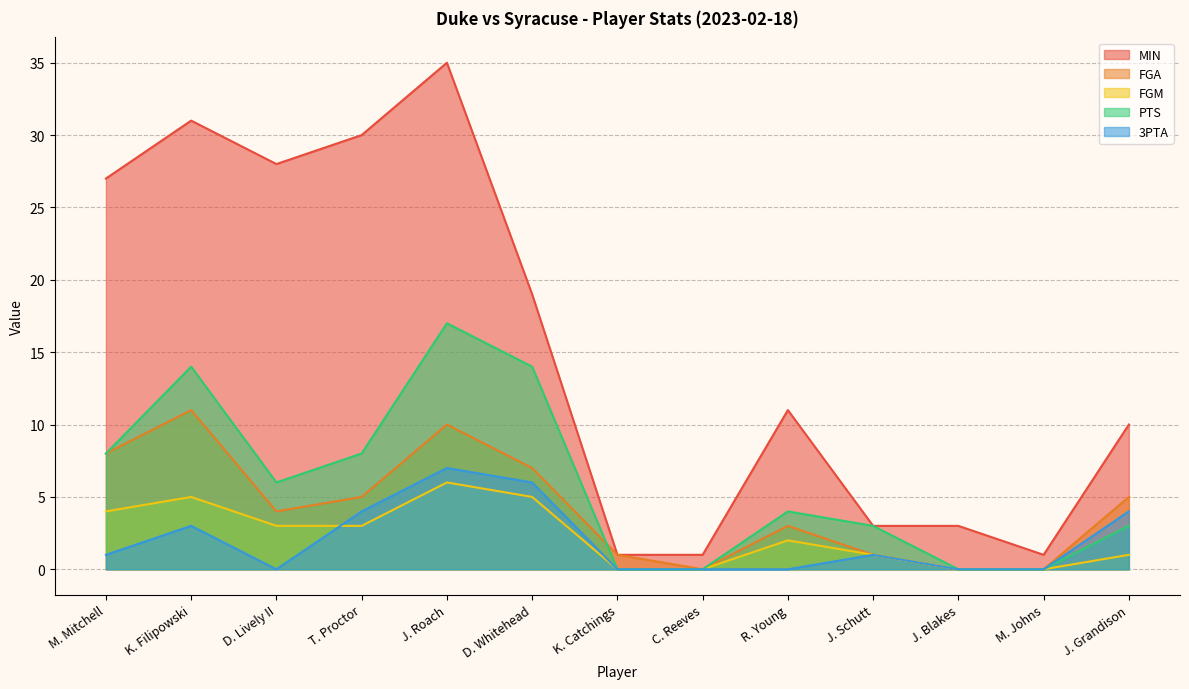

What are all the series names shown in the legend?

MIN, FGA, FGM, PTS, 3PTA